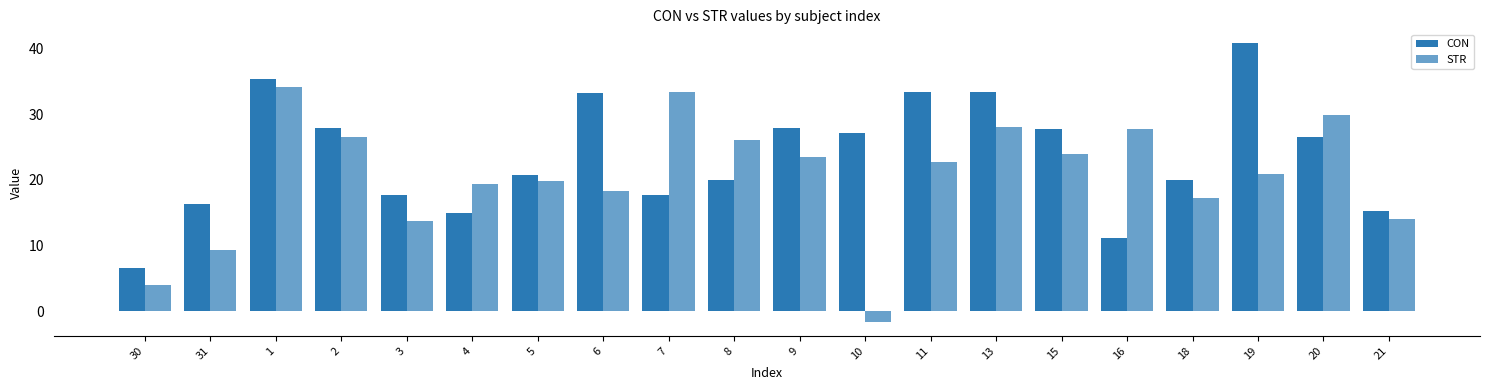

How many groups of bars are there?

20